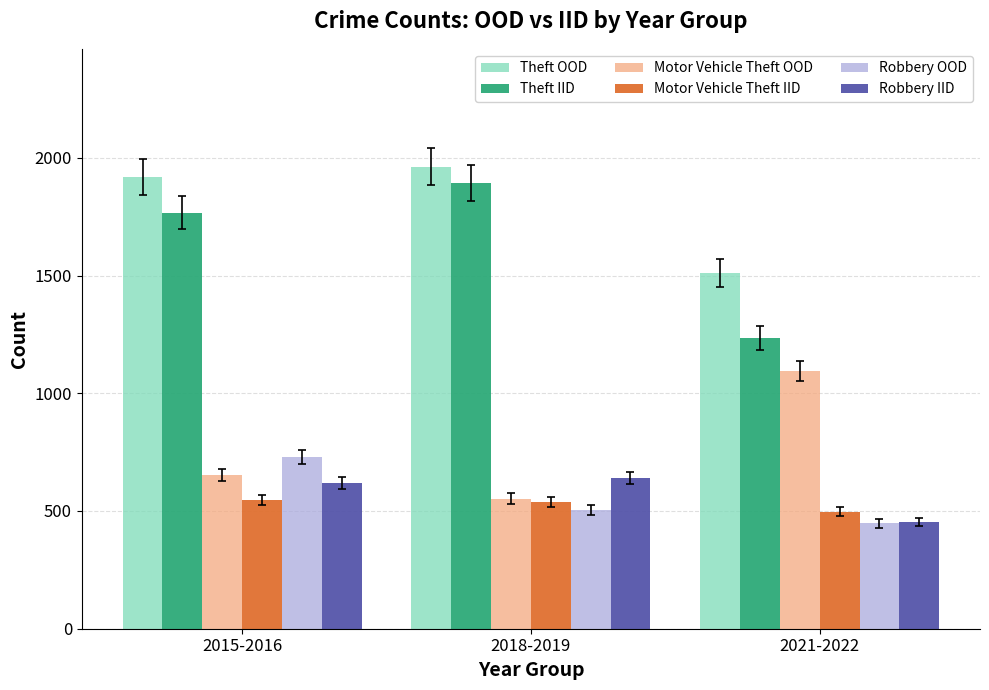

What is the value of the Theft OOD bar at the 2nd from the left?

1961